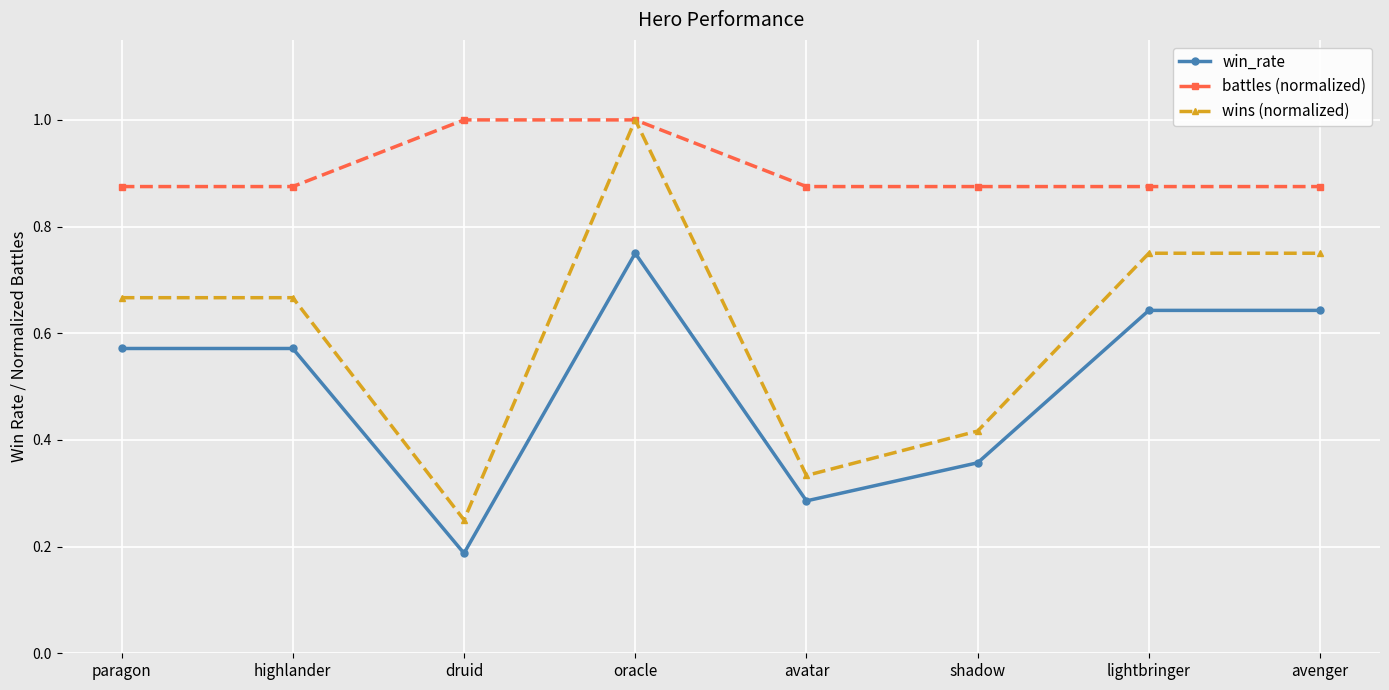

Which series changed the most between oracle and avenger?

wins (normalized)